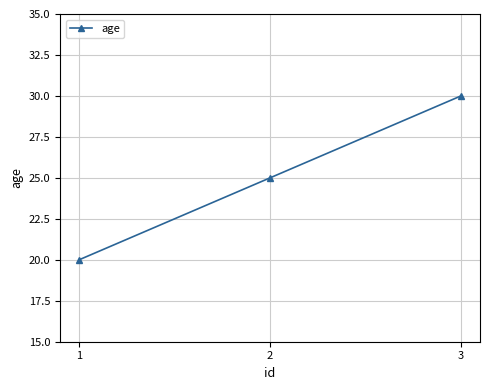

Approximately how many times larger is the value at 3 compared to 2?

1.2